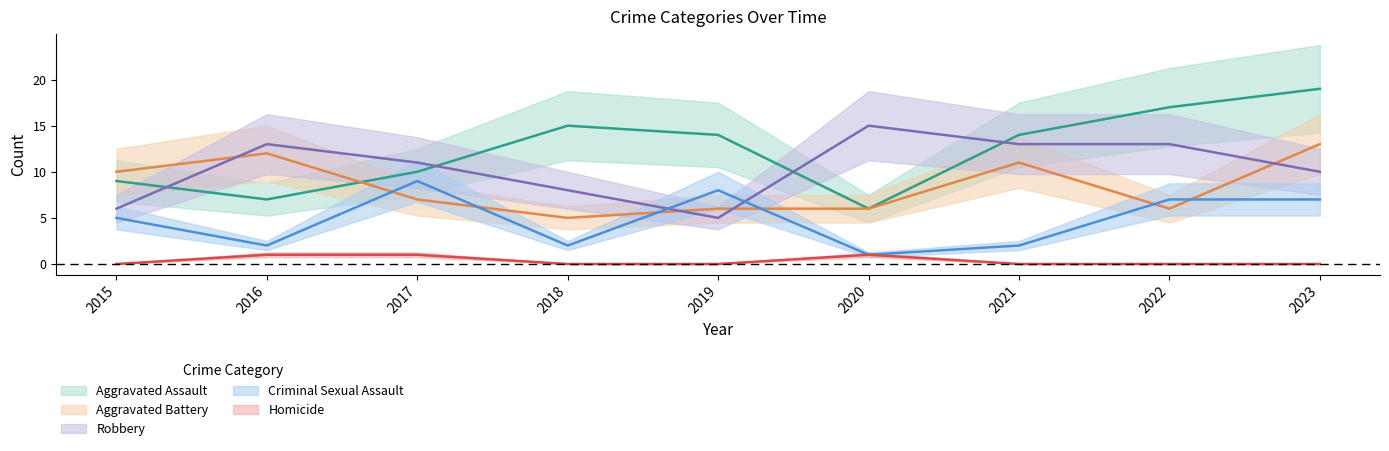

Does the chart have visible grid lines?

No